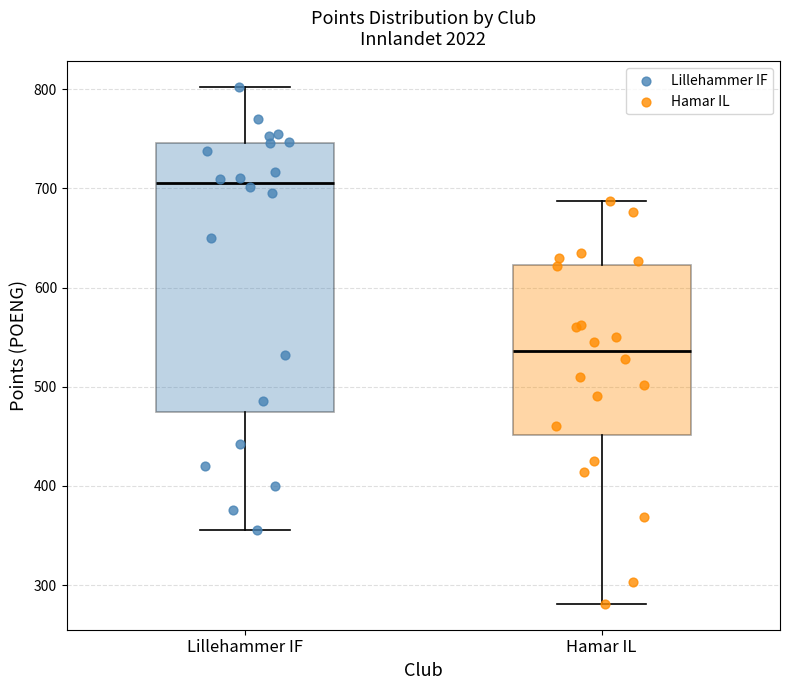

Where does the lower whisker of the box for Hamar IL end on the y-axis? The values are not printed on the chart, so give them approximately, as read against the axis.

280